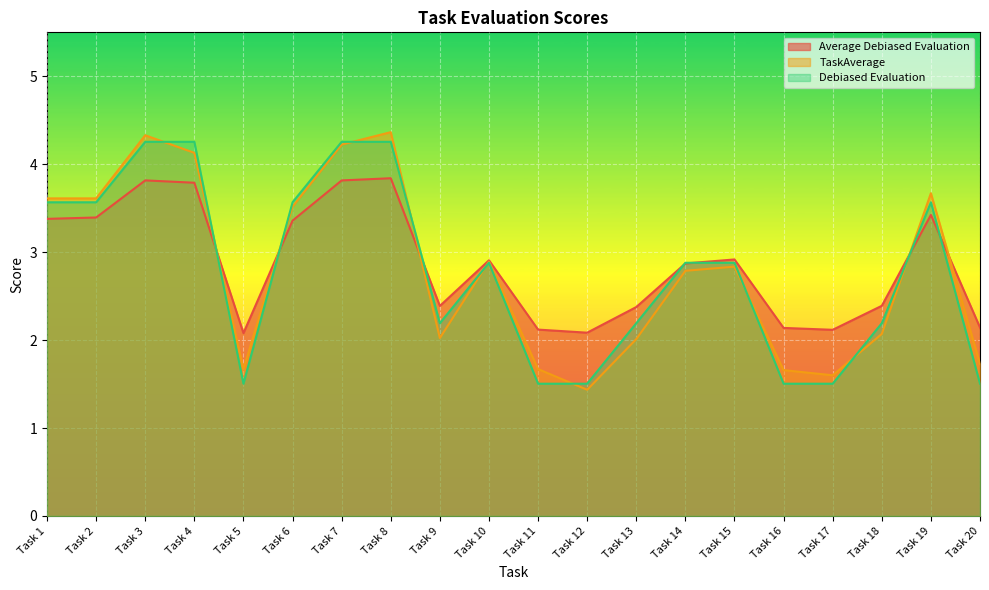

What are all the series names shown in the legend?

Average Debiased Evaluation, TaskAverage, Debiased Evaluation